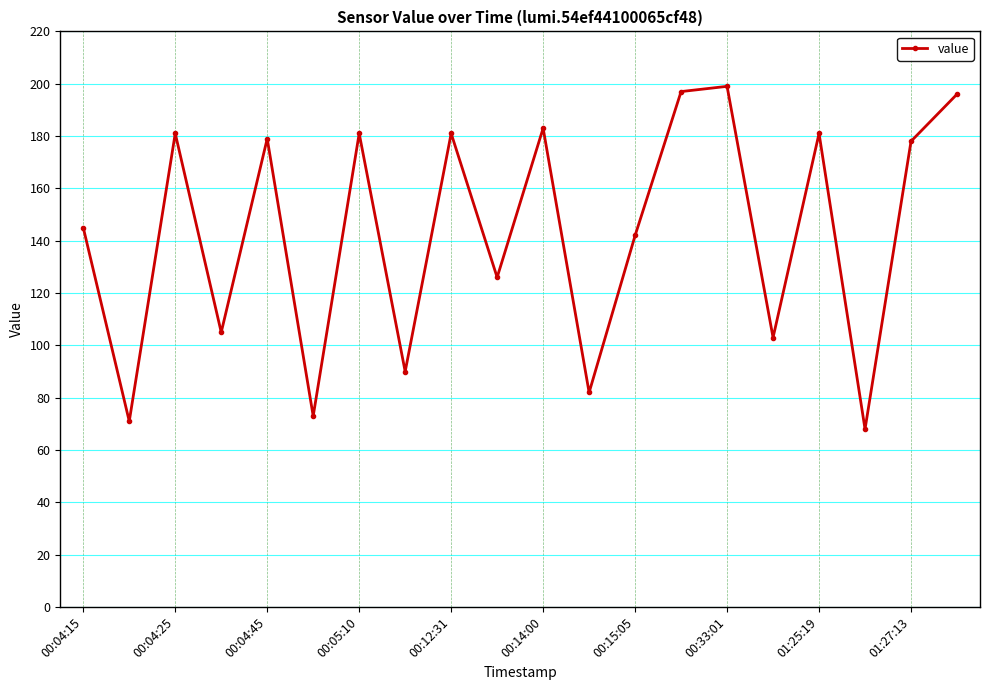

What is the value of the 11th point from the left?

183